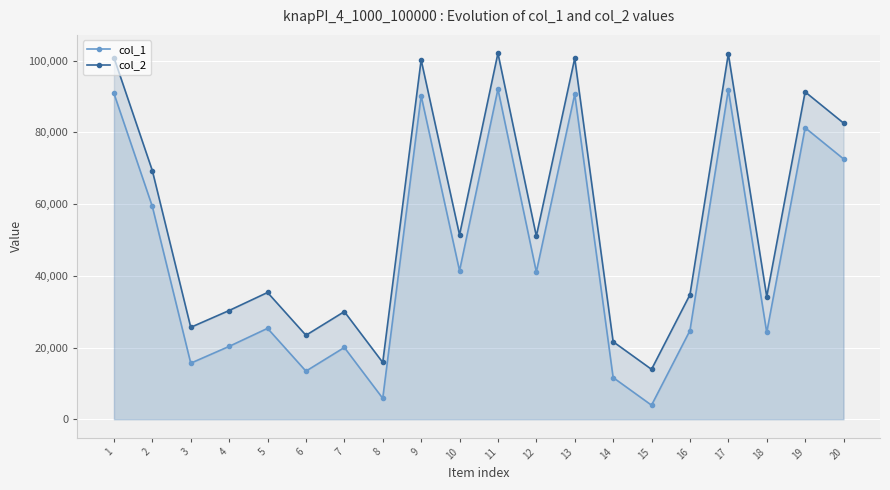

Reading left to right, list all the values displayed in this chart.

col_1: 90851	59324	15635	20323	25350	13421	20017	5840	90214	41408	92070	41074	90655	11633	3924	24721	91884	24194	81282	72592
col_2: 100851	69324	25635	30323	35350	23421	30017	15840	100214	51408	102070	51074	100655	21633	13924	34721	101884	34194	91282	82592